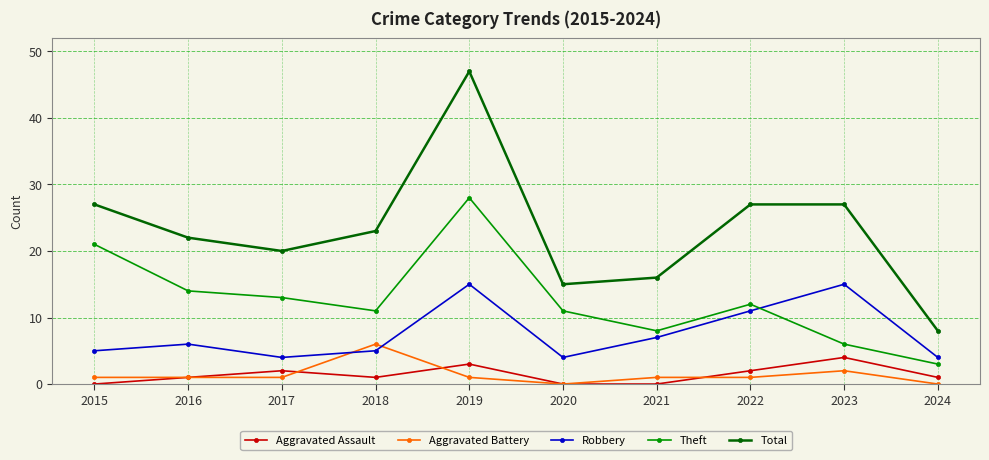

Reading right to left, list all the values displayed in this chart.

Aggravated Assault: 1	4	2	0	0	3	1	2	1	0
Aggravated Battery: 0	2	1	1	0	1	6	1	1	1
Robbery: 4	15	11	7	4	15	5	4	6	5
Theft: 3	6	12	8	11	28	11	13	14	21
Total: 8	27	27	16	15	47	23	20	22	27